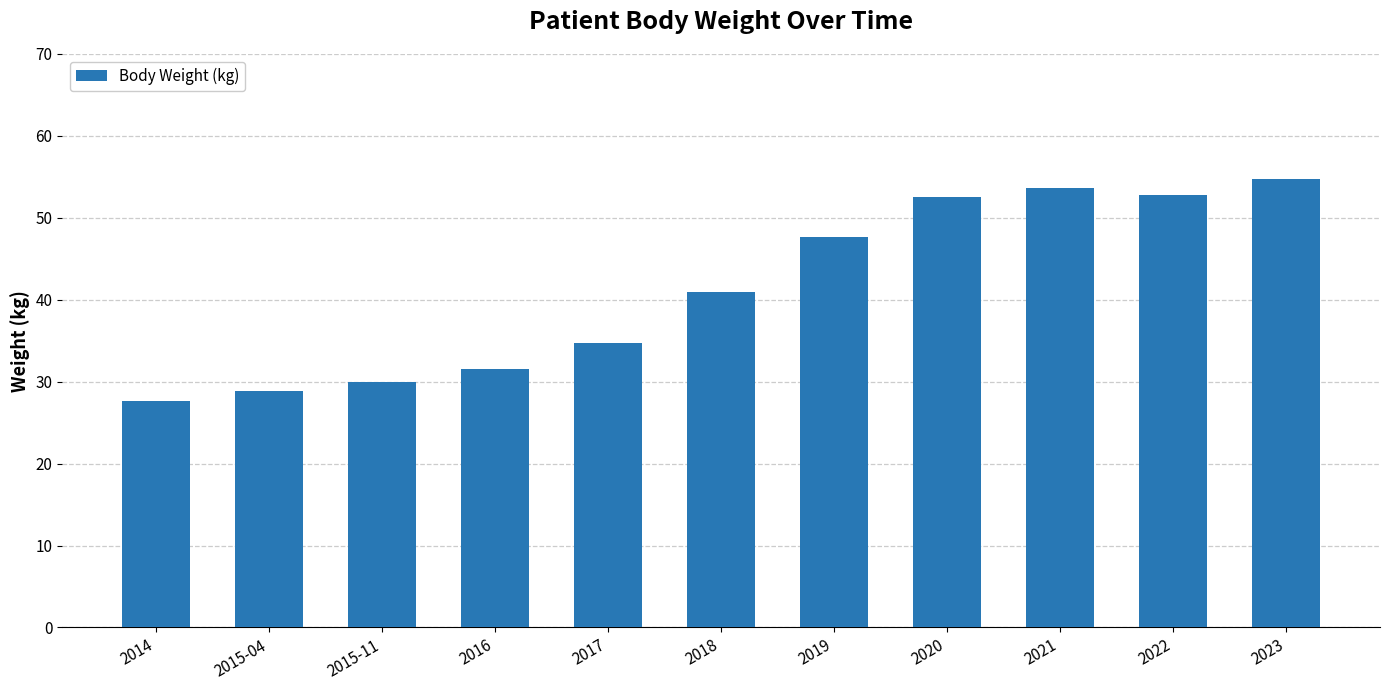

How many distinct data groups are displayed?

1